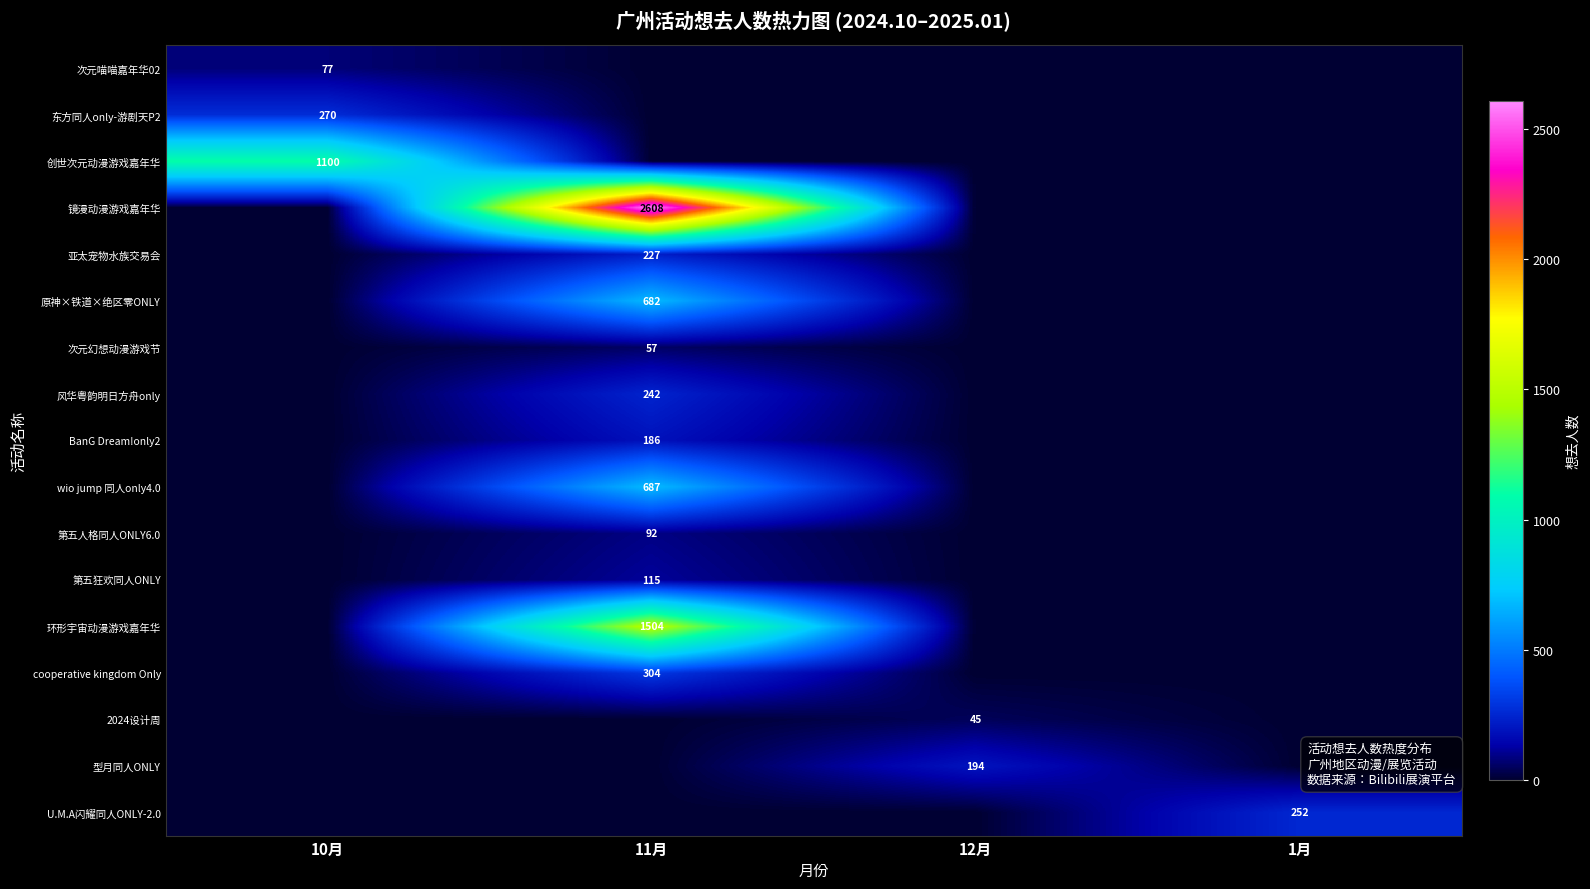

The 型月同人ONLY series shows 194 at 12月. True or false?

True